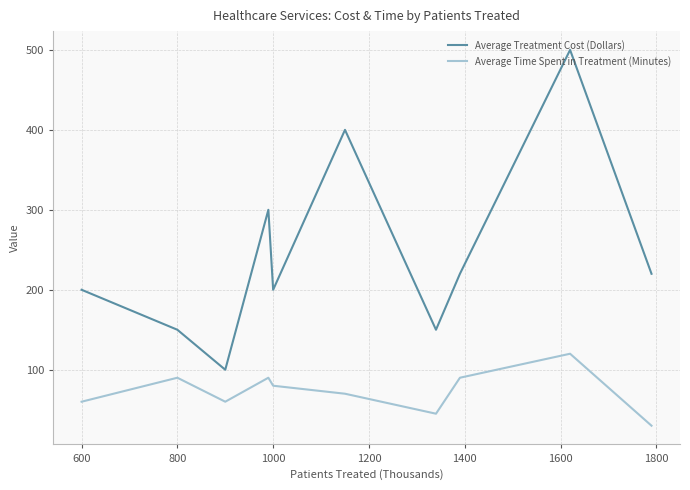

What is the lowest value of the Average Time Spent in Treatment (Minutes) series?

30